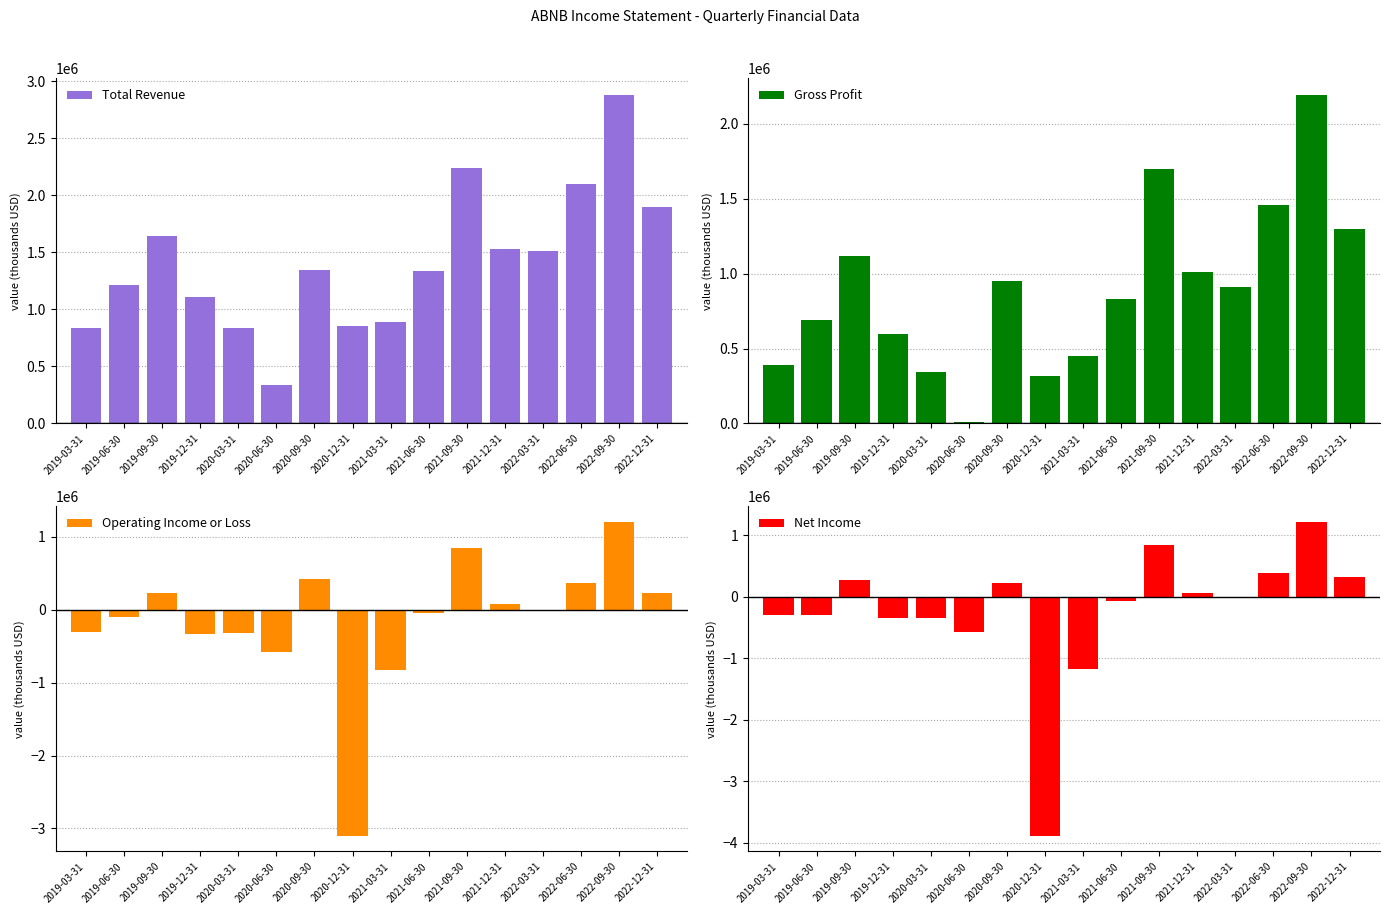

Which series has the largest range (max minus min)?

Net Income